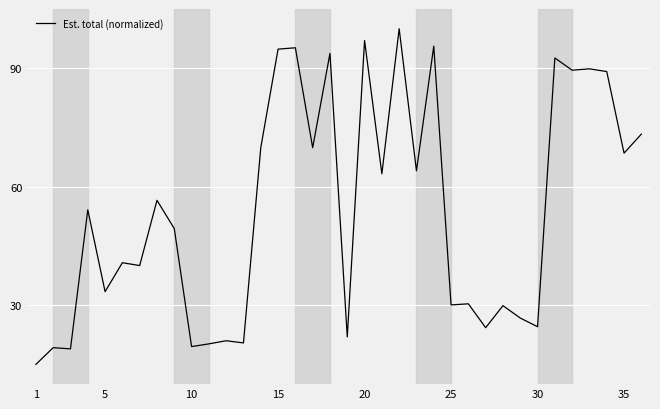

What is the minimum value shown in the chart?

15.0